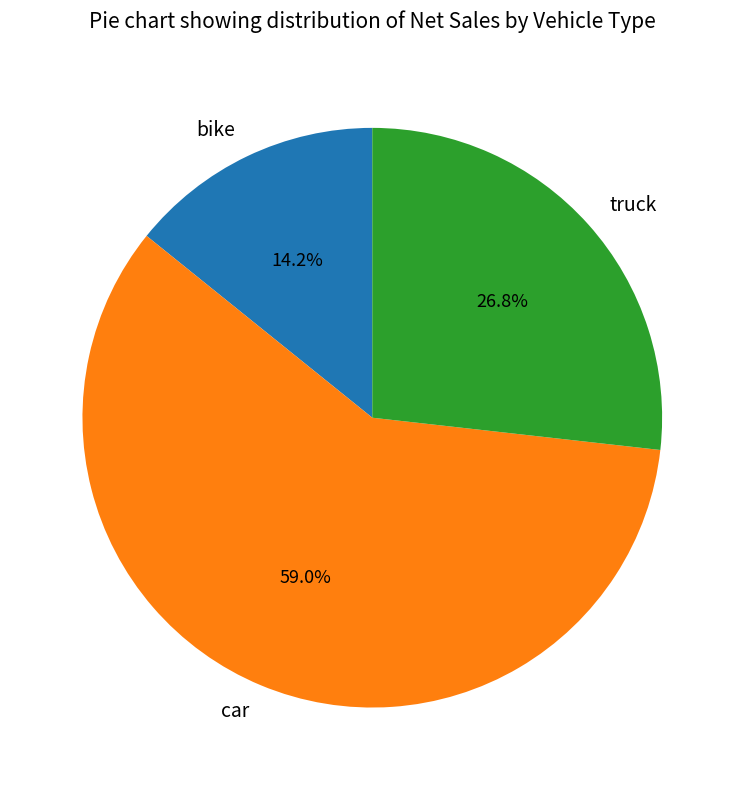

What is the smallest slice in the pie chart?

bike